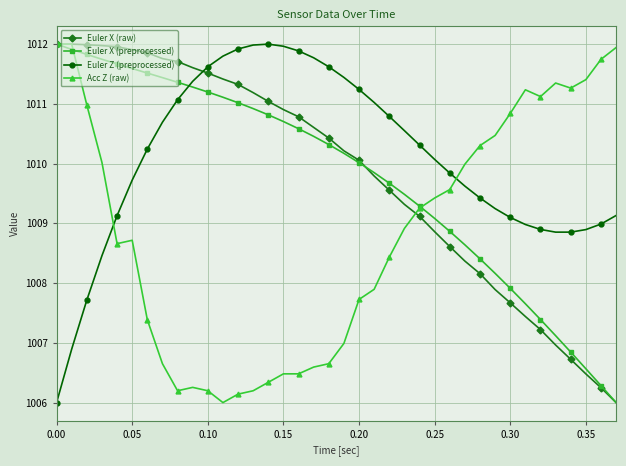

After their last crossing, which series has the higher values: Euler X (raw) or Euler Z (preprocessed)?

Euler Z (preprocessed)